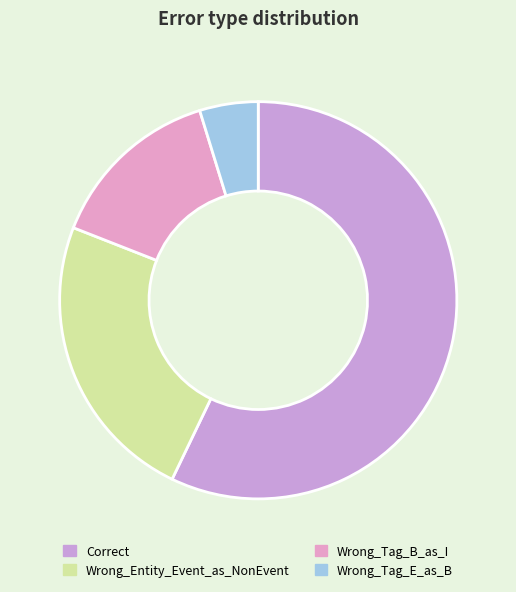

To the nearest percent, what portion does Wrong_Entity_Event_as_NonEvent represent?

24%